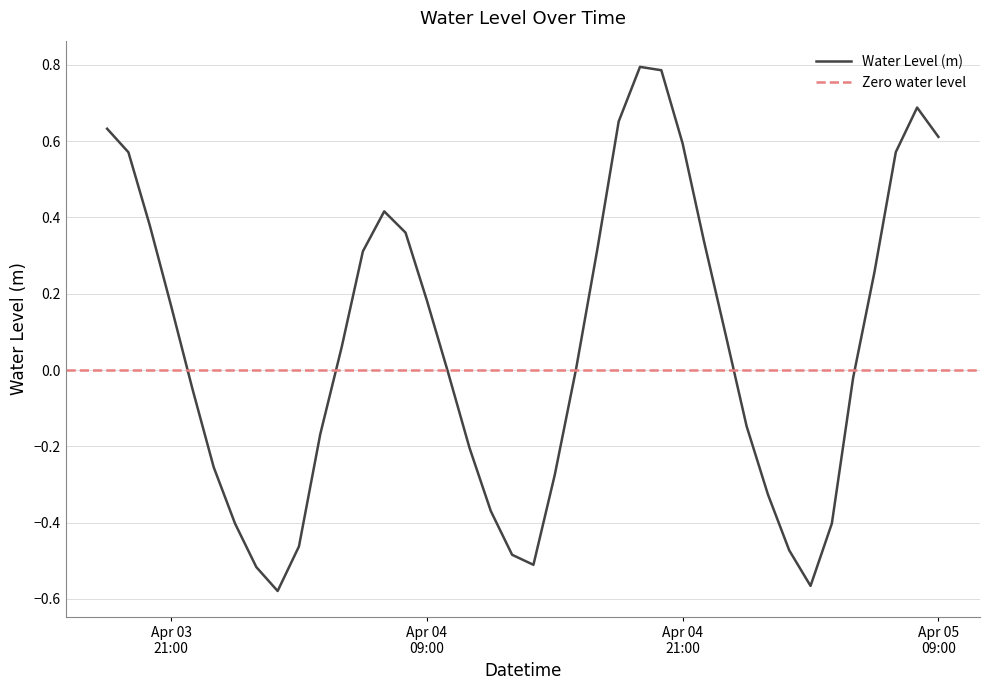

What is the average value?

0.1